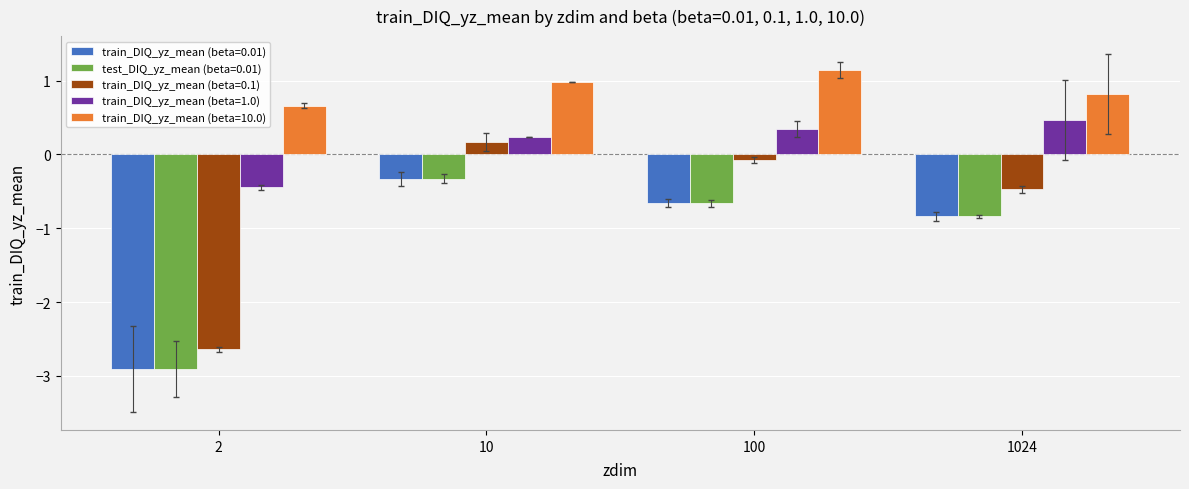

What is the total value across all series at 10?

0.7